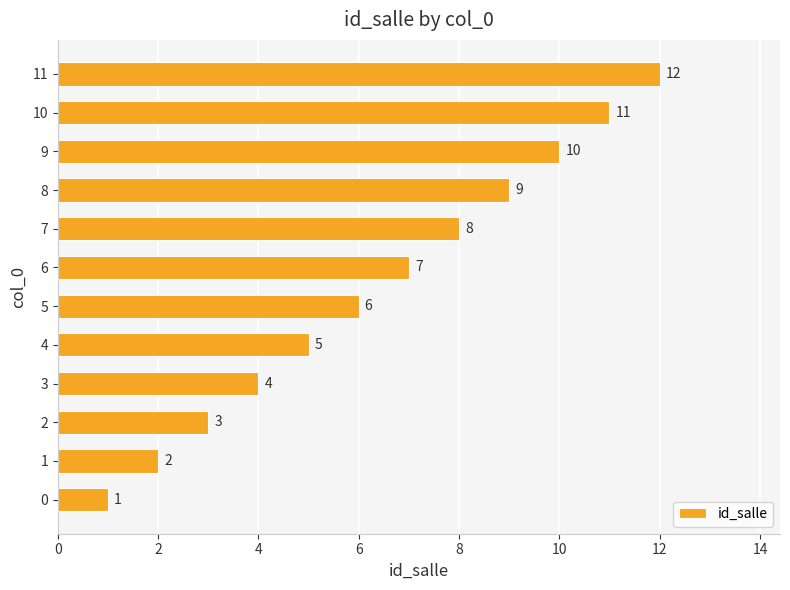

Rank the categories by value from highest to lowest.

11, 10, 9, 8, 7, 6, 5, 4, 3, 2, 1, 0